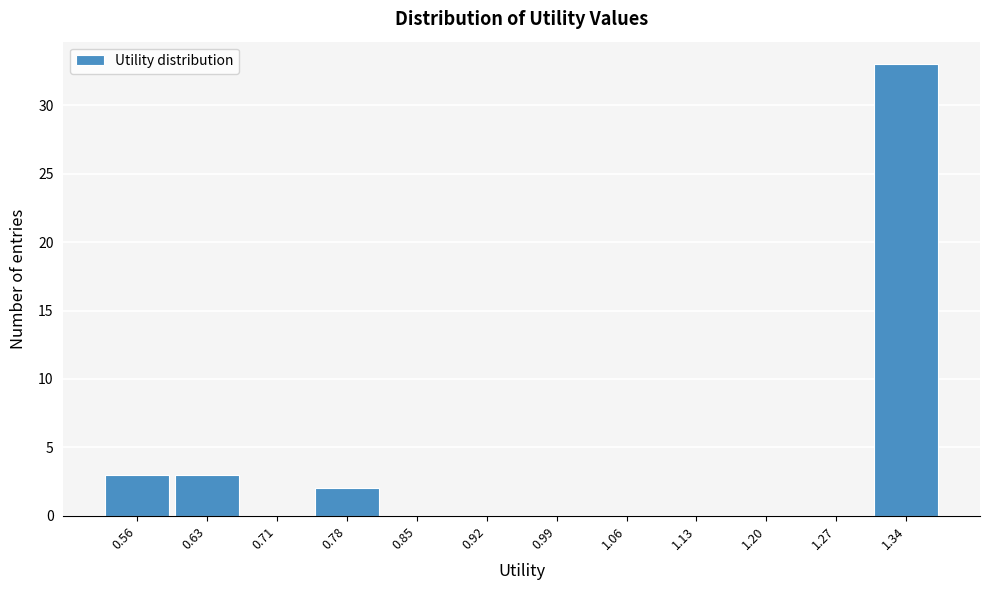

Reading left to right, transcribe all the data shown in this chart.

0.56=3	0.63=3	0.71=0	0.78=2	0.85=0	0.92=0	0.99=0	1.06=0	1.13=0	1.20=0	1.27=0	1.34=33